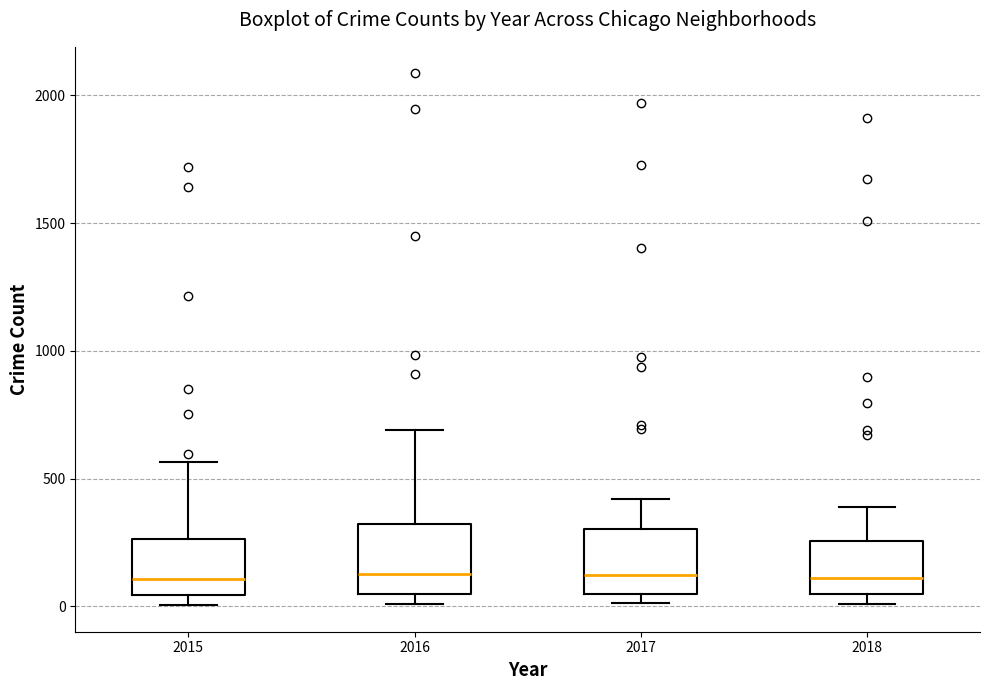

Reading left to right, transcribe this box plot: for each box, give where its median line is, the range the box spans, and where its two whiskers end, as read against the y-axis. The values are not printed on the chart, so give them approximately, as read against the axis.

2015: median 100, box 50 to 250, whiskers 0 to 550
2016: median 150, box 50 to 300, whiskers 0 to 700
2017: median 100, box 50 to 300, whiskers 0 to 400
2018: median 100, box 50 to 250, whiskers 0 to 400